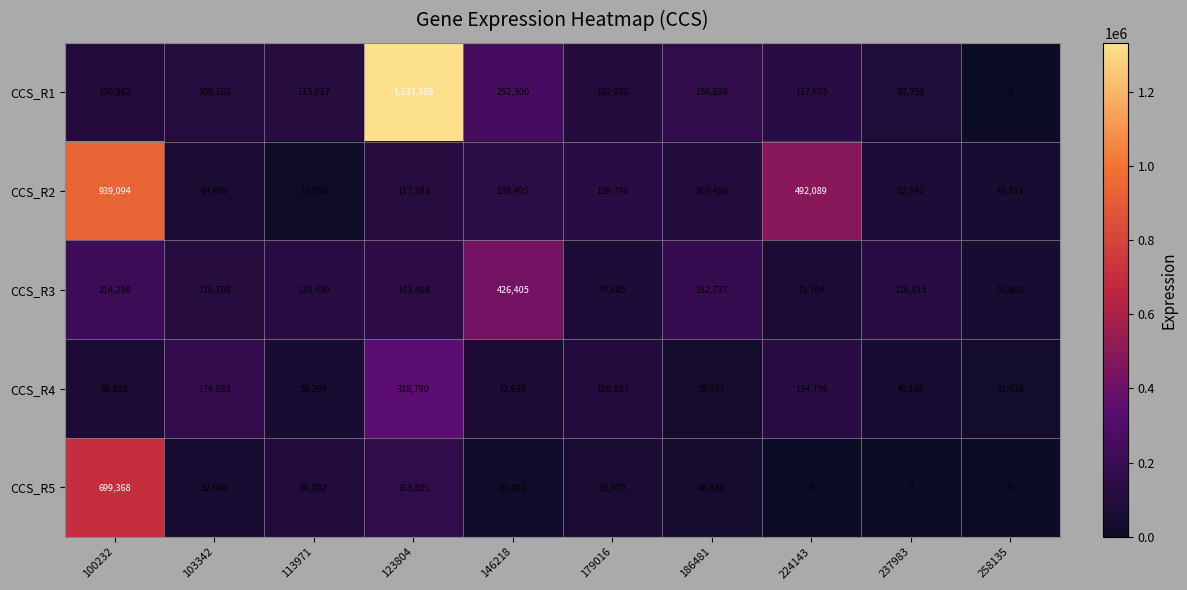

Rank the series at 224143 from lowest to highest value.

CCS_R5, CCS_R3, CCS_R1, CCS_R4, CCS_R2